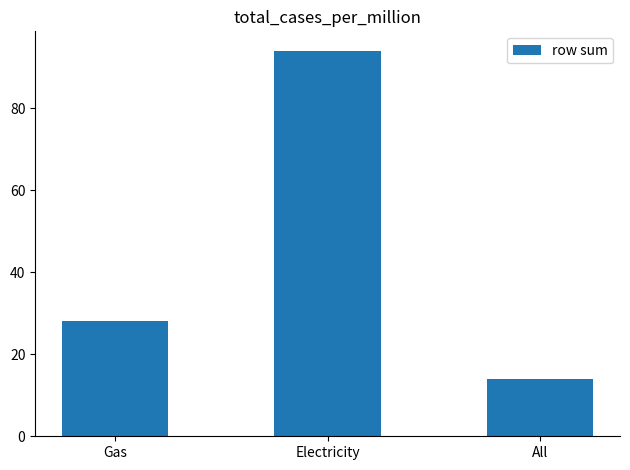

Reading left to right, extract all data points from this chart.

Gas=28	Electricity=94	All=14